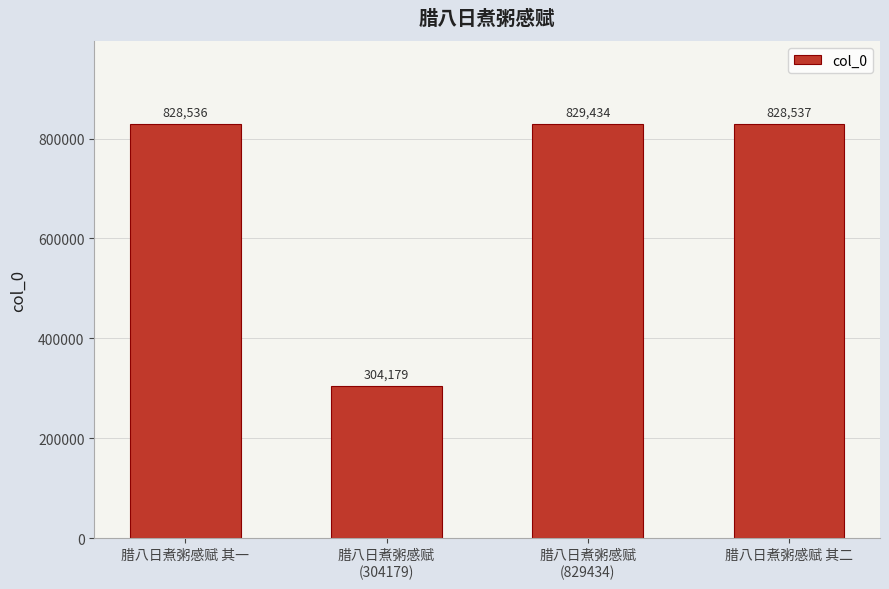

What is the smallest value displayed?

304179